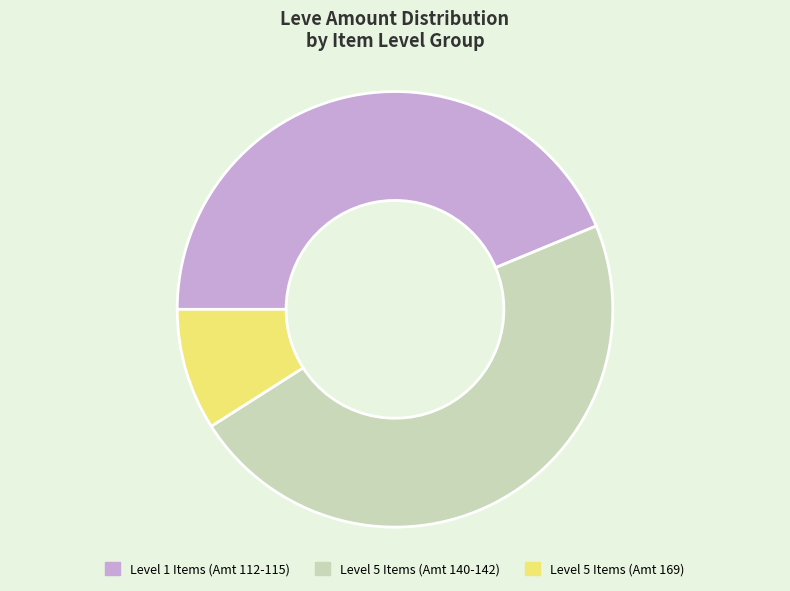

True or false: Level 5 Items (Amt 169) accounts for 9% of the total.

True